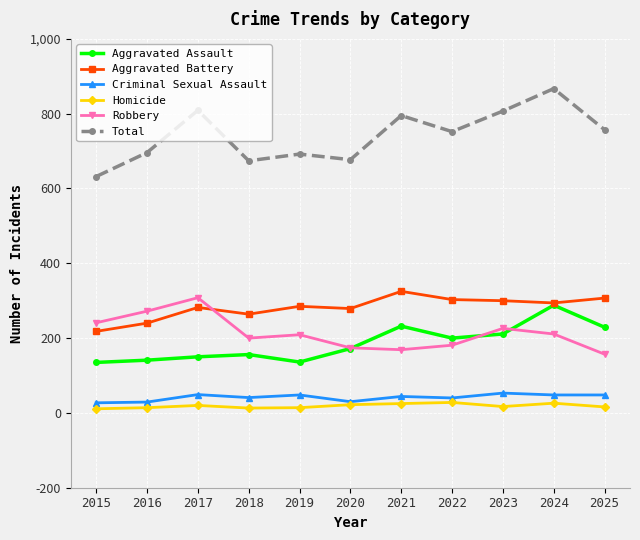

The Aggravated Battery series shows 128 at 2023. True or false?

False